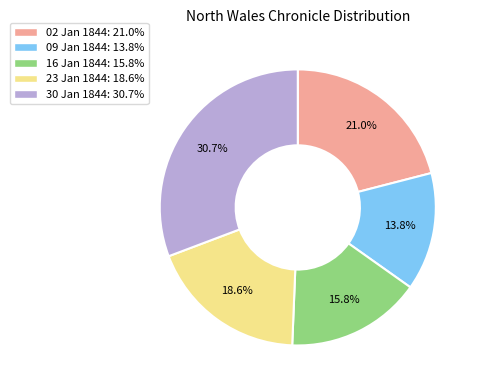

Count the number of slices in the pie.

5